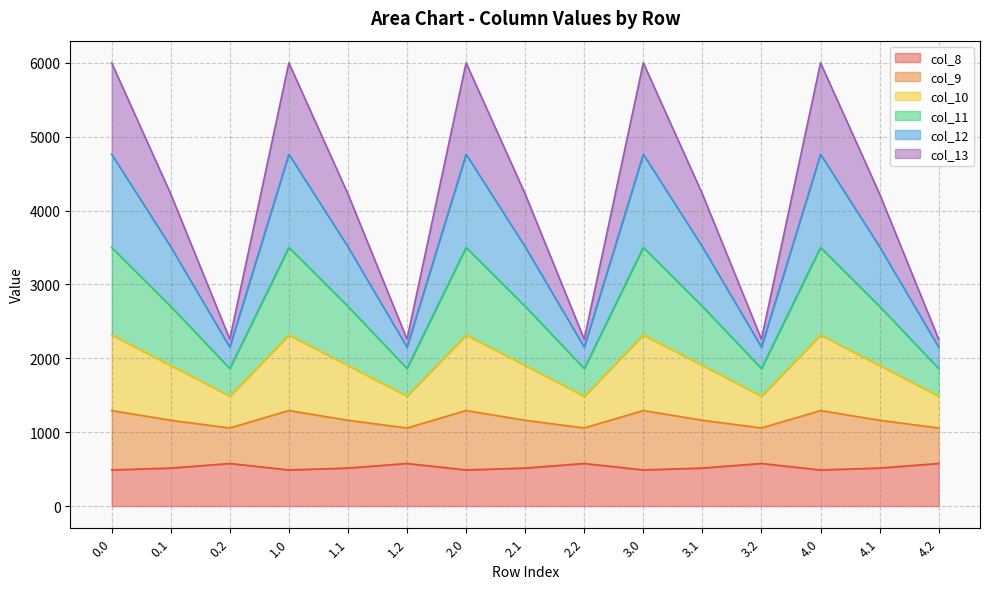

How many lines are shown in the chart?

6